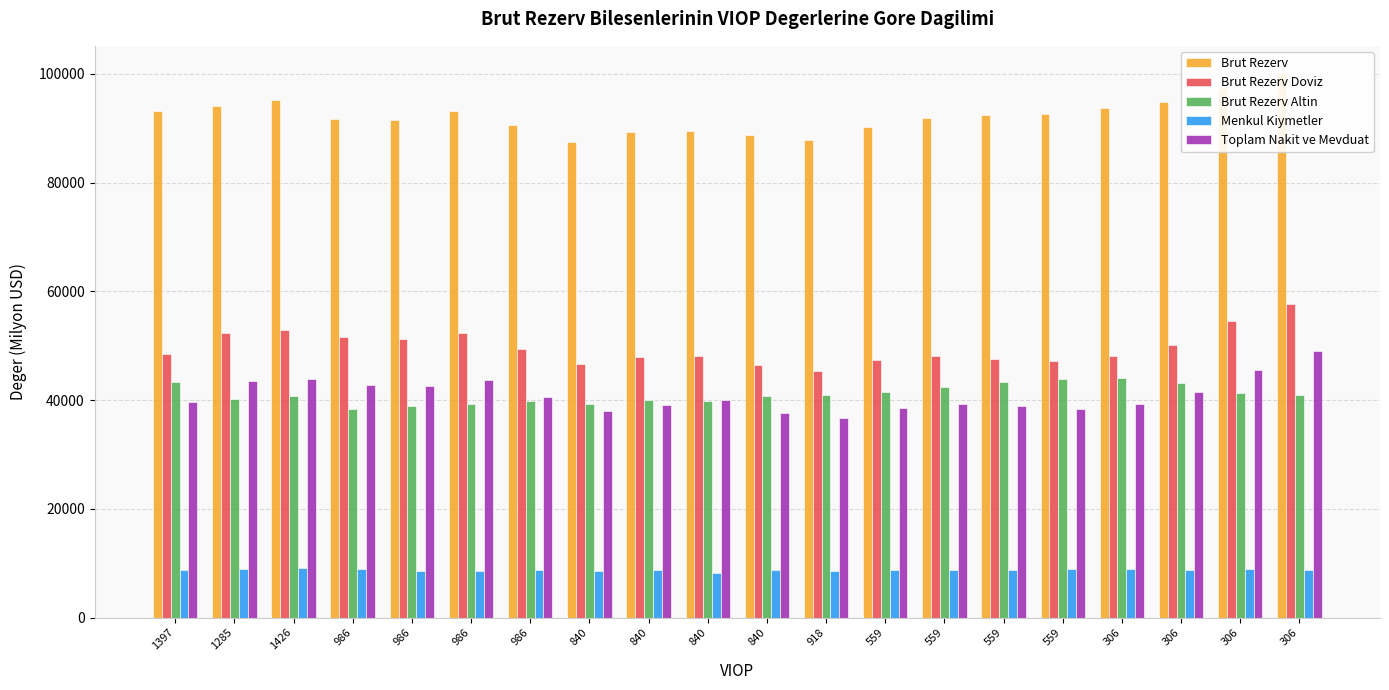

Between 840 and 918, which series saw the biggest shift?

Brut Rezerv Doviz